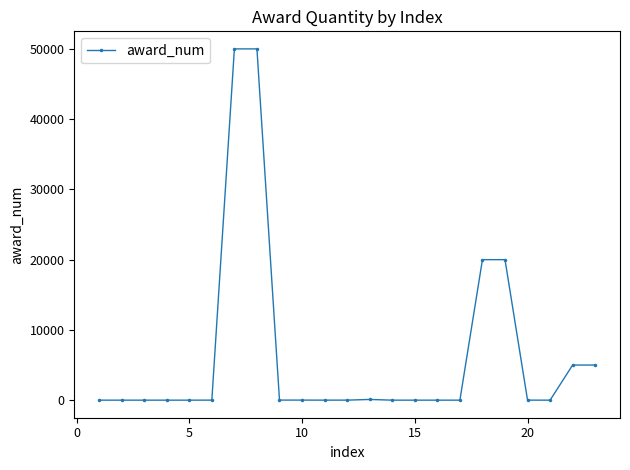

What is the sum of all values?

150147.5